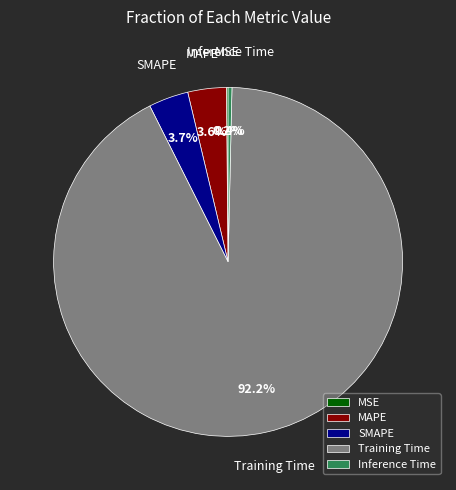

To the nearest percent, what is the combined percentage of Inference Time and SMAPE?

4%